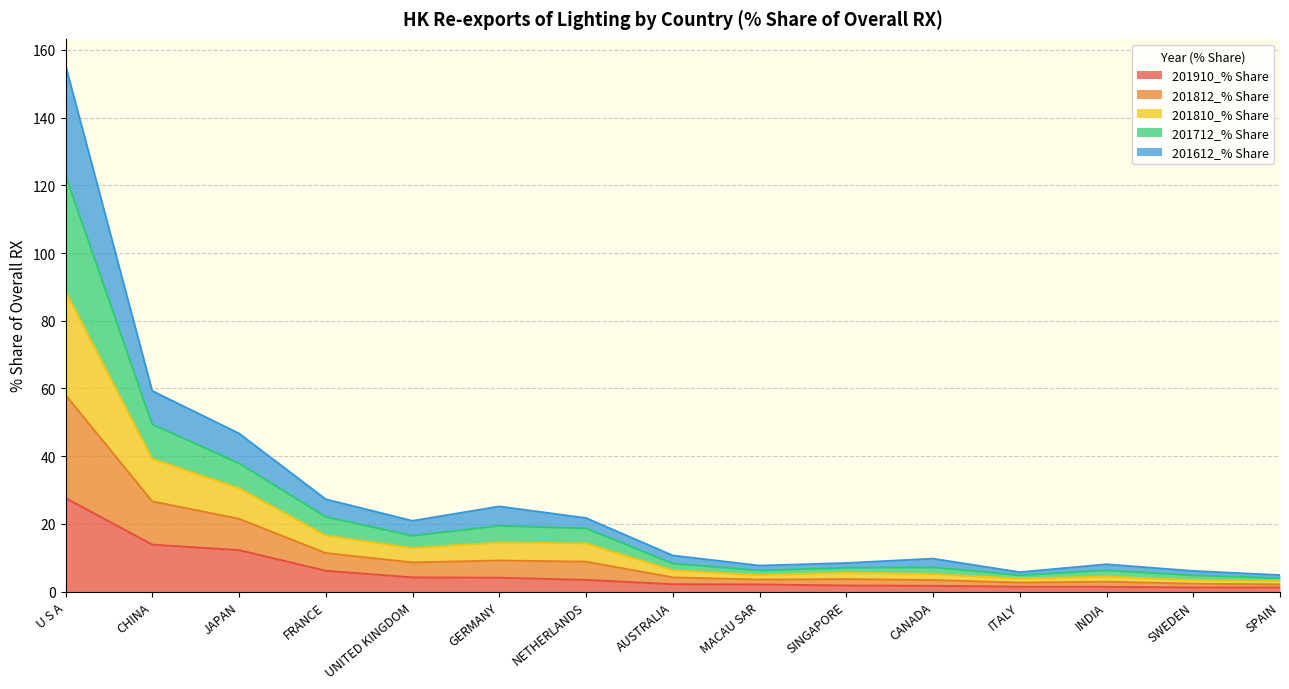

At how many categories does at least one series exceed 63?

1